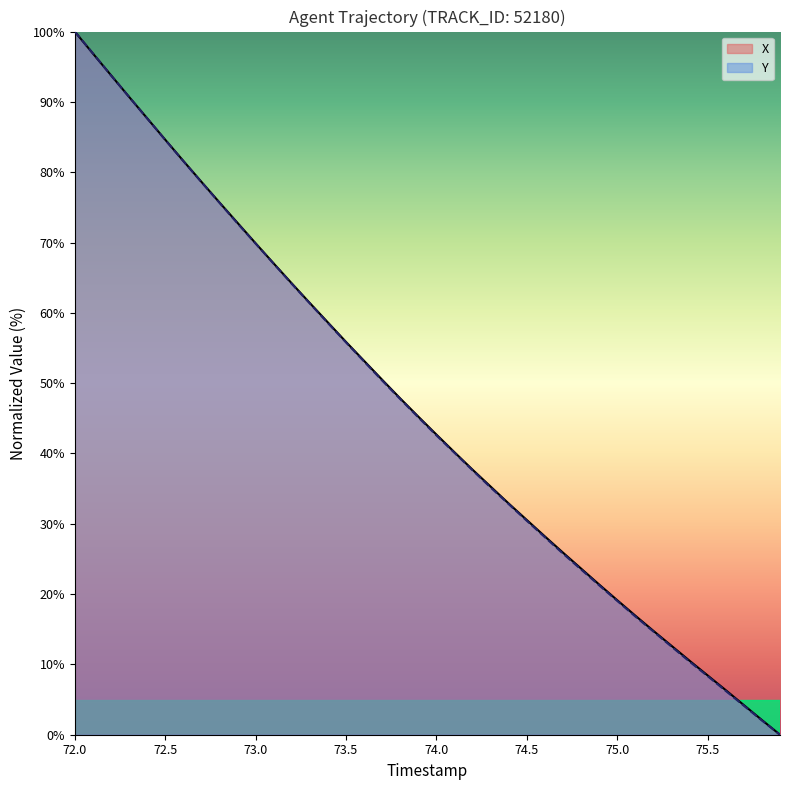

Which series ends up on top after the final intersection of Y and X?

X